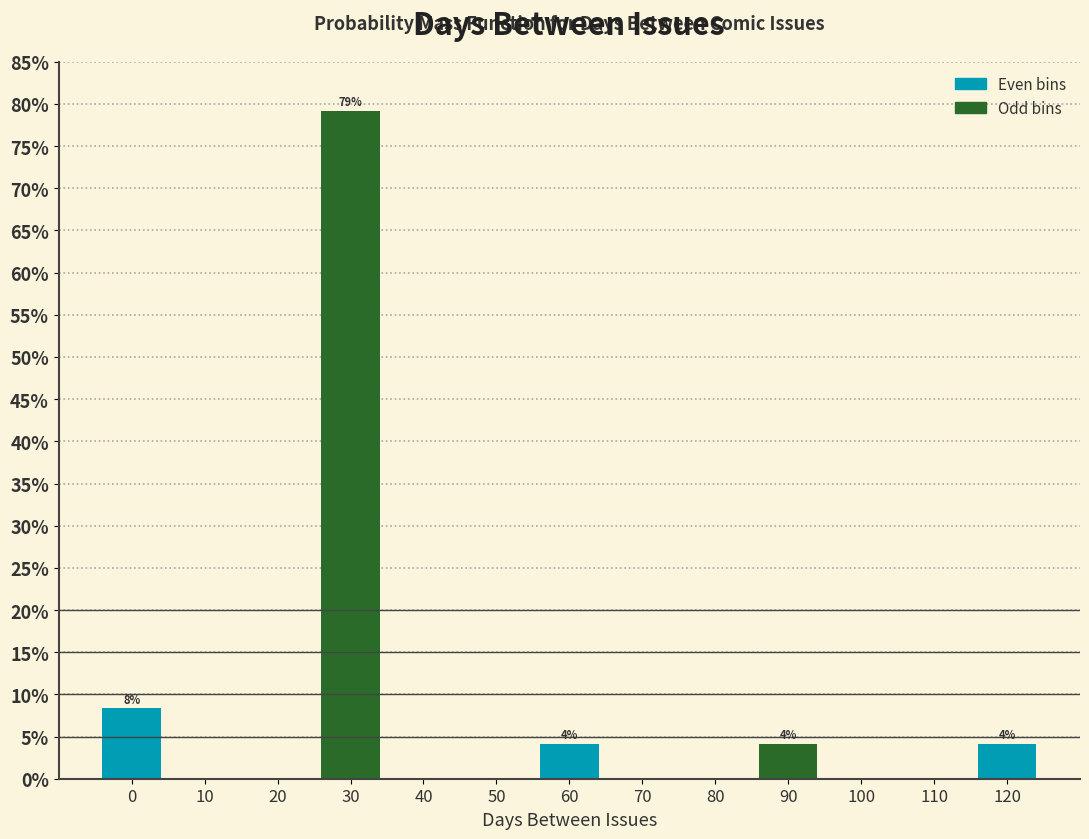

Over which range of the x-axis is the bar tallest?

25 to 35